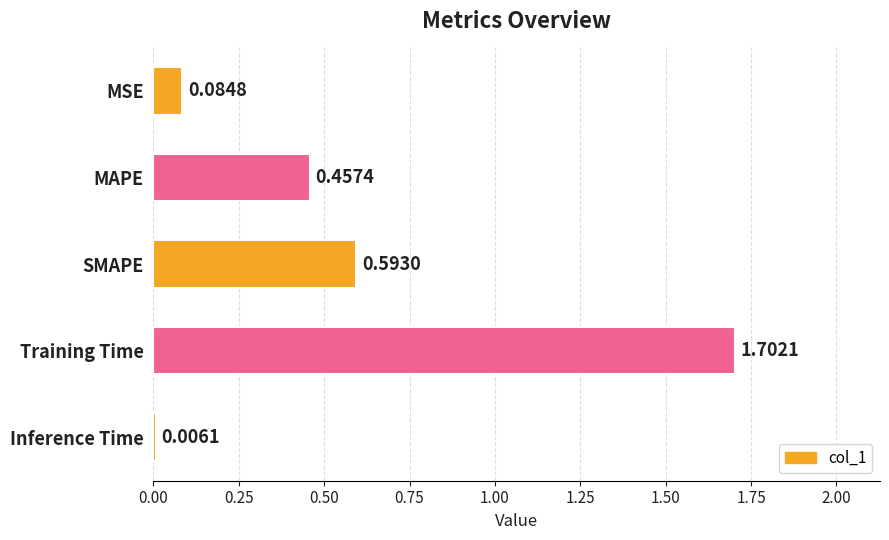

Where is the data nearest to the value 0?

Inference Time